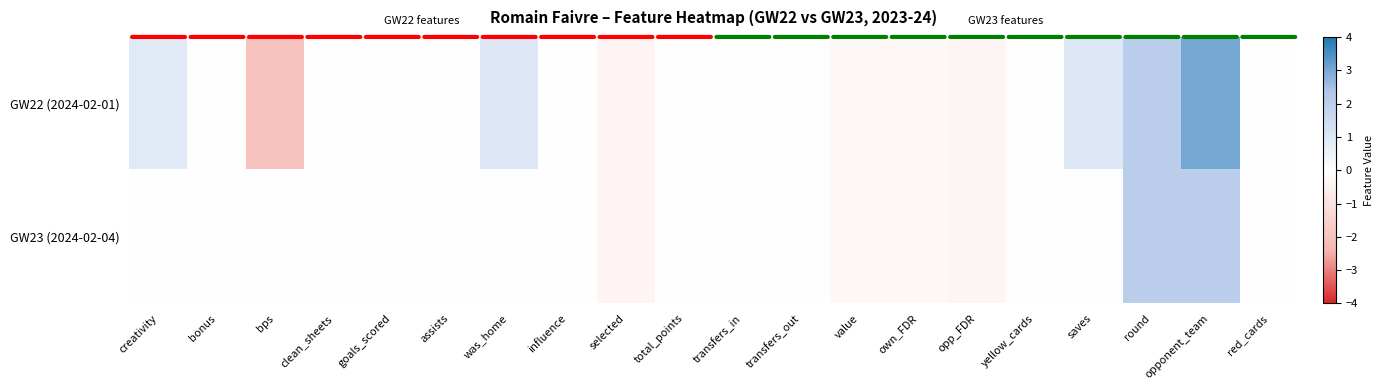

Rank the series by their maximum value, from lowest to highest.

GW23 (2024-02-04), GW22 (2024-02-01)